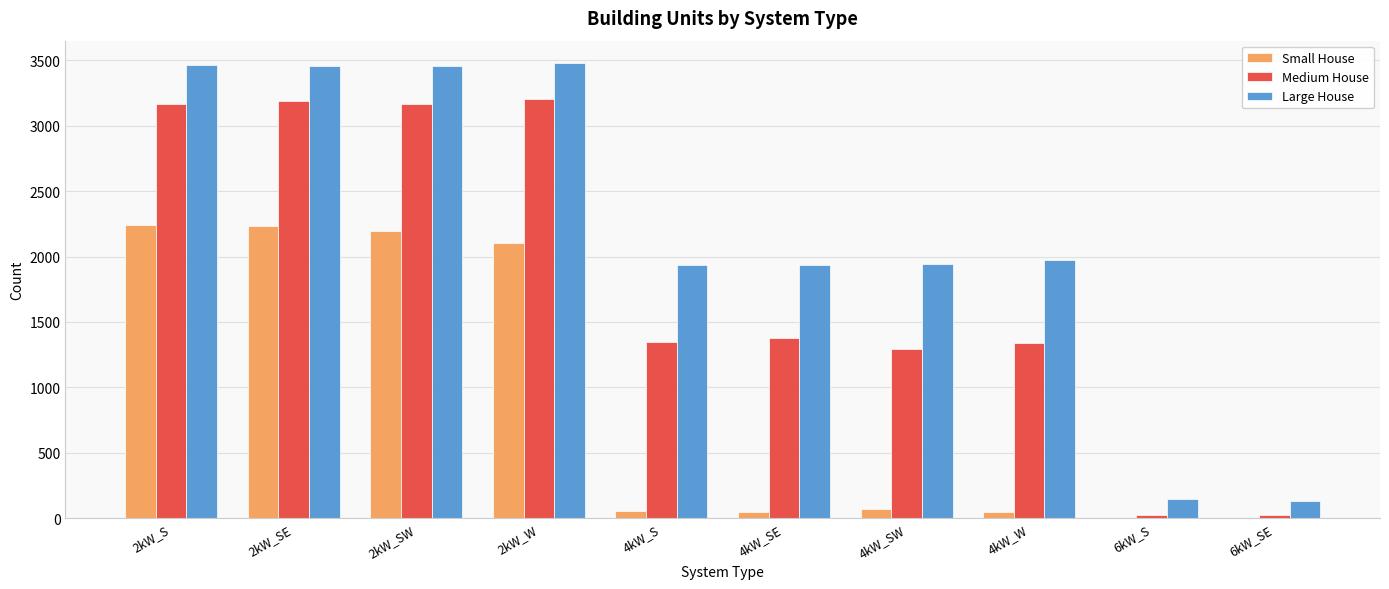

Is the value of Small House at 6kW_S greater than the value of Medium House at 2kW_S?

No